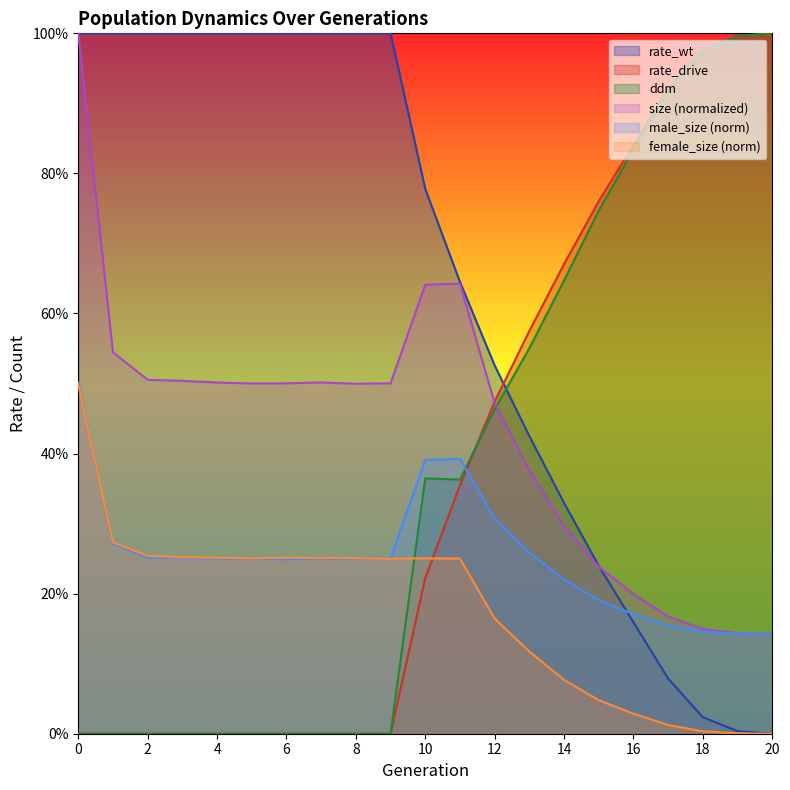

List the labels in order of male_size value, largest first.

0, 11, 10, 12, 1, 13, 3, 2, 9, 7, 4, 5, 8, 6, 14, 15, 16, 17, 18, 19, 20